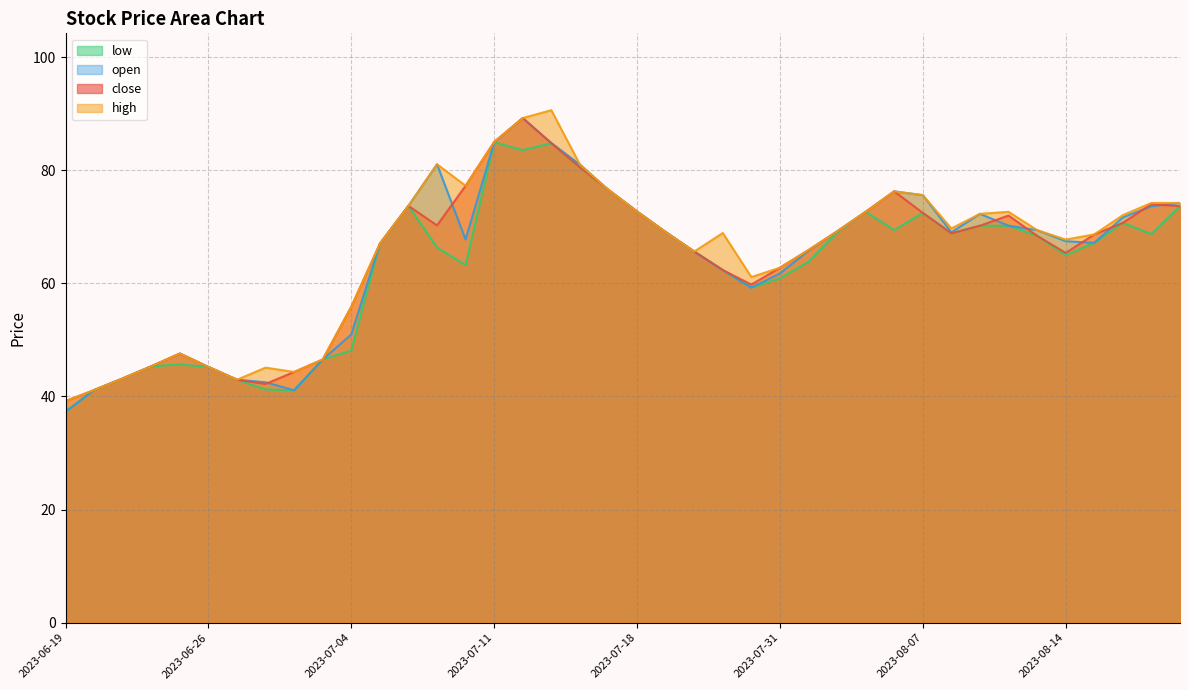

True or false: close has a value of 73.7 at 2023-07-06.

True